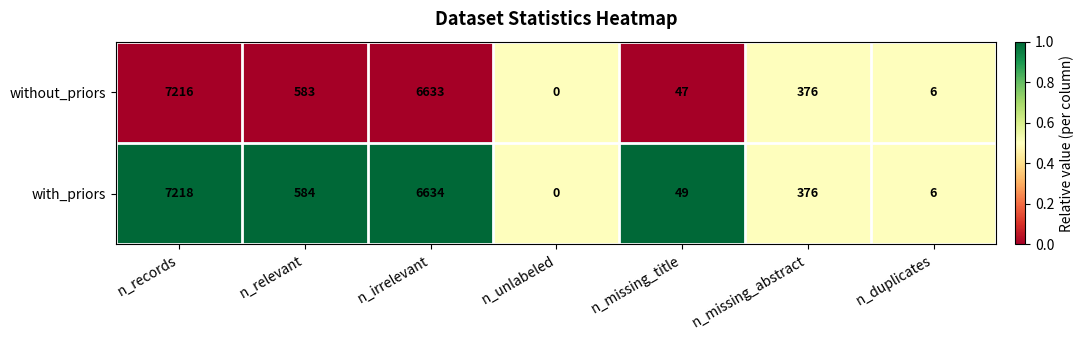

Reading right to left, list all the values displayed in this chart.

without_priors: 6	376	47	0	6633	583	7216
with_priors: 6	376	49	0	6634	584	7218